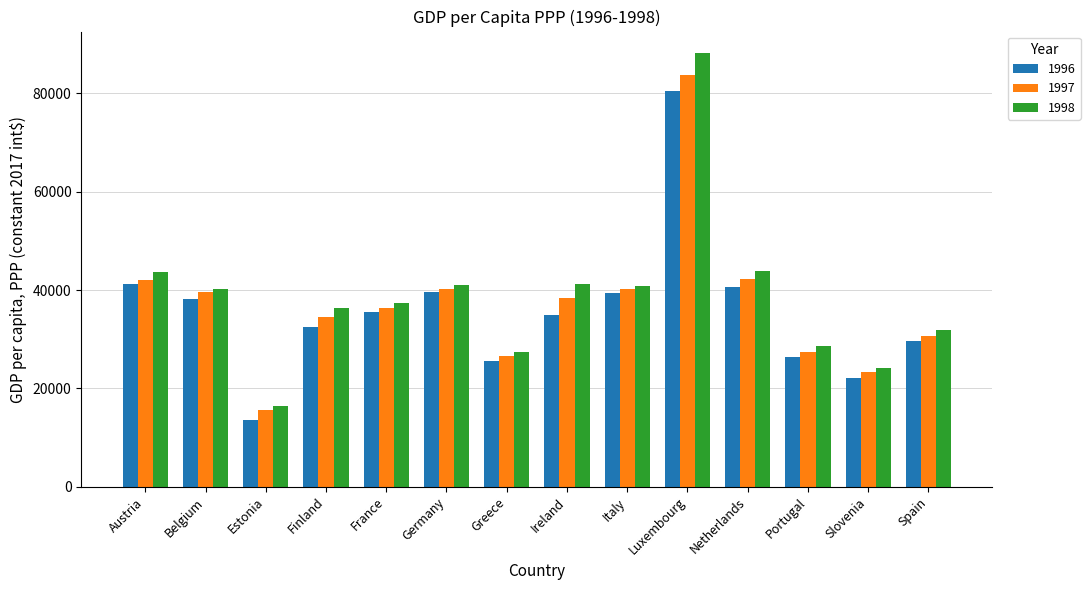

Is the value of 1996 at Spain greater than the value of 1998 at Finland?

No